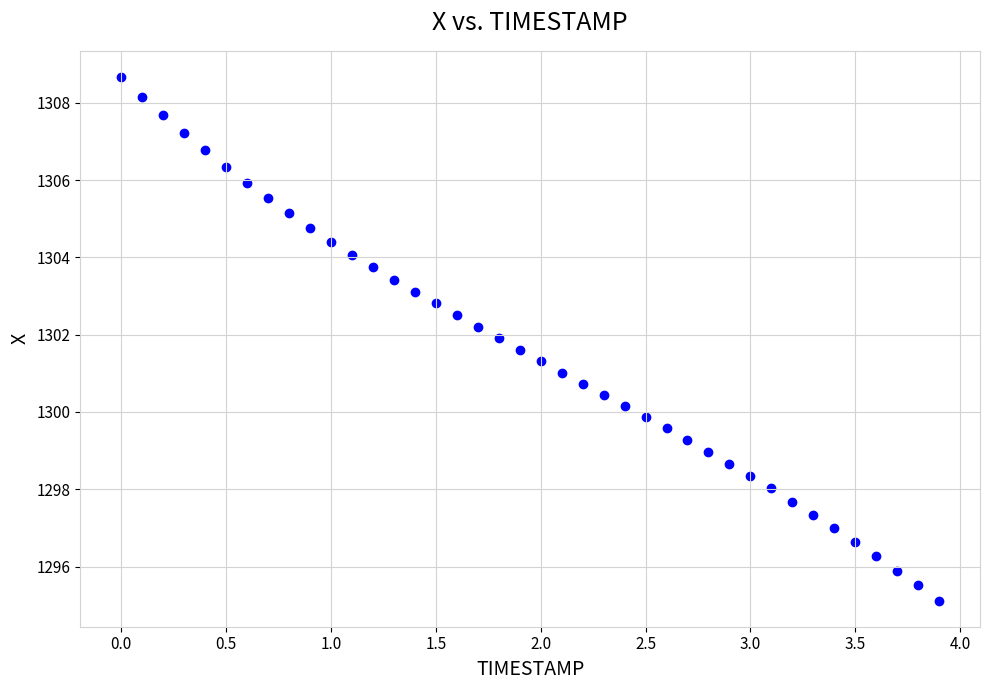

What is the range of X values (max minus min)?

3.9